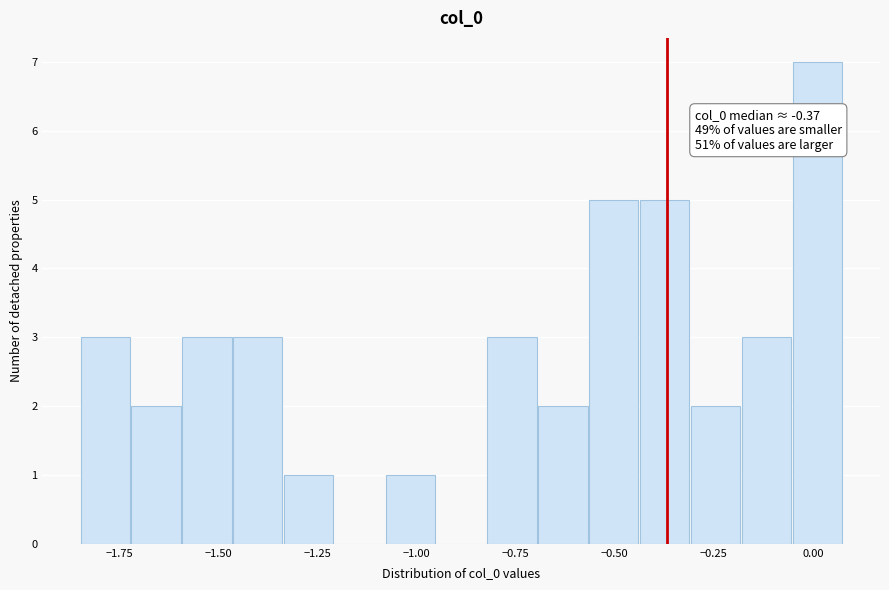

Read against the x-axis, roughly where is the centre of the tallest bar?

0.00